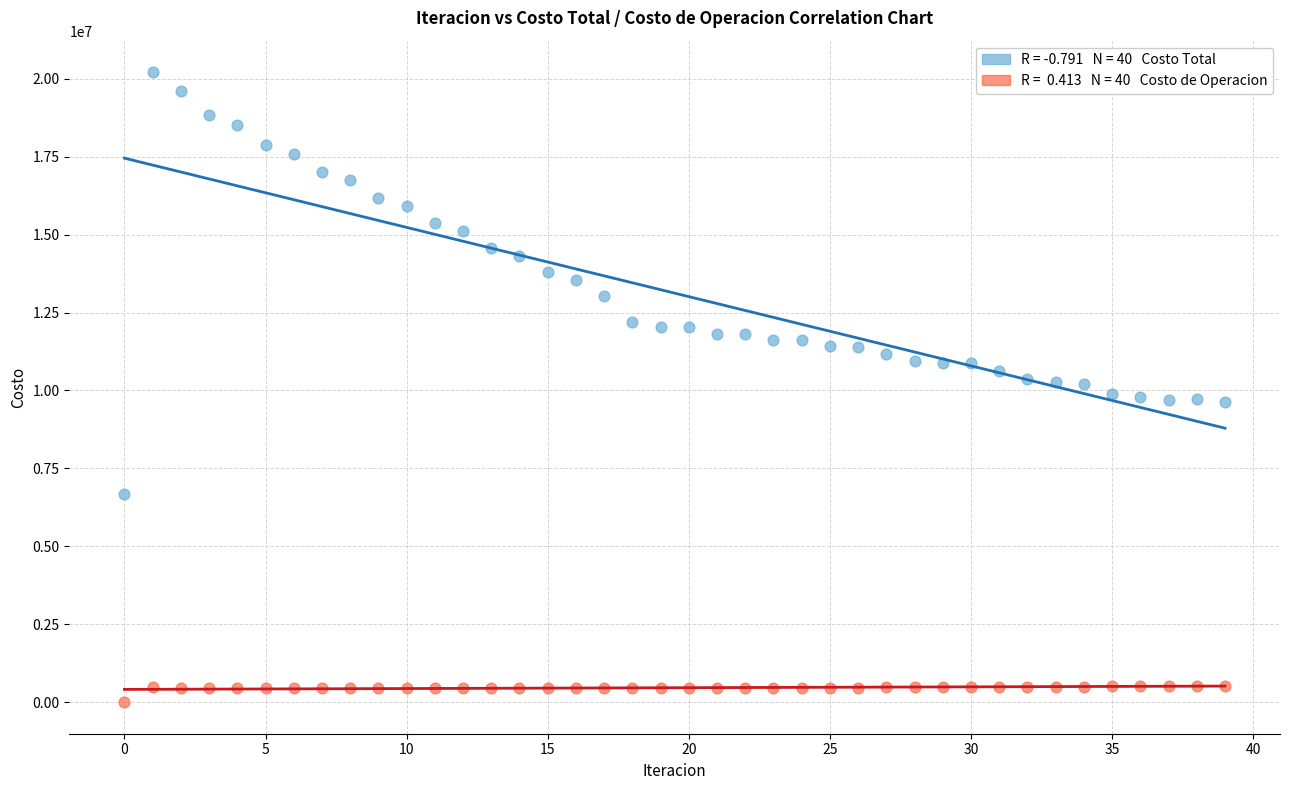

Across all data points, what is the range of Y values (max minus min)?

20211682.6